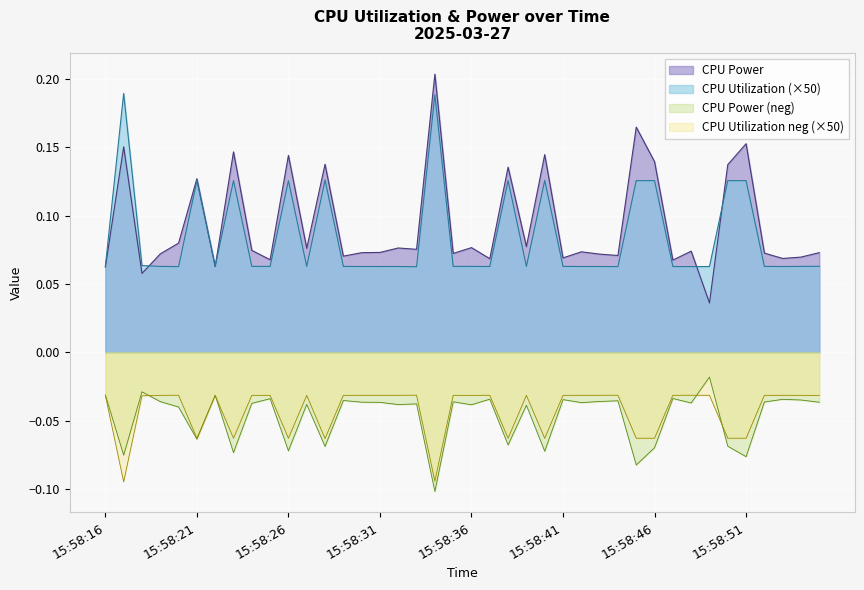

What is the sum of all CPU Power values?

3.7